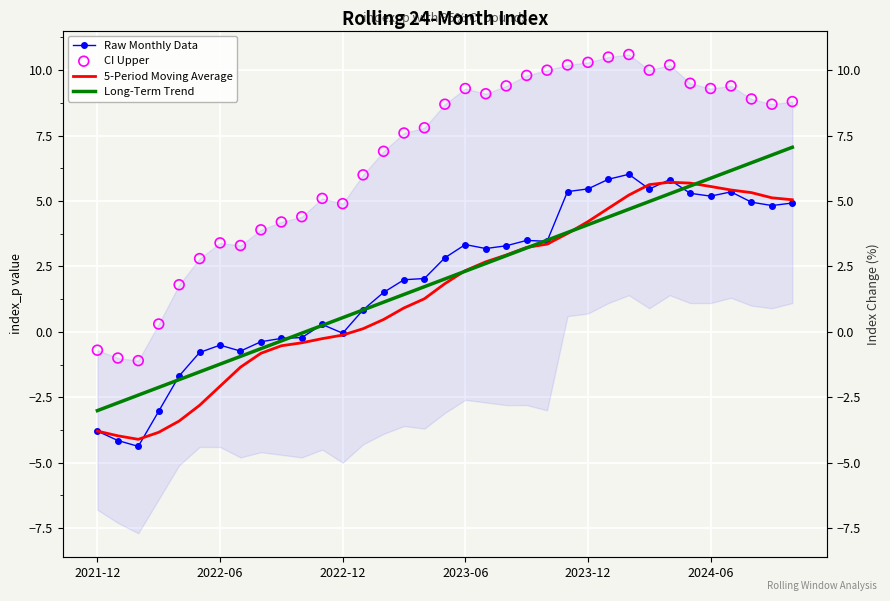

Which series has the widest spread of Y values?

CI Upper